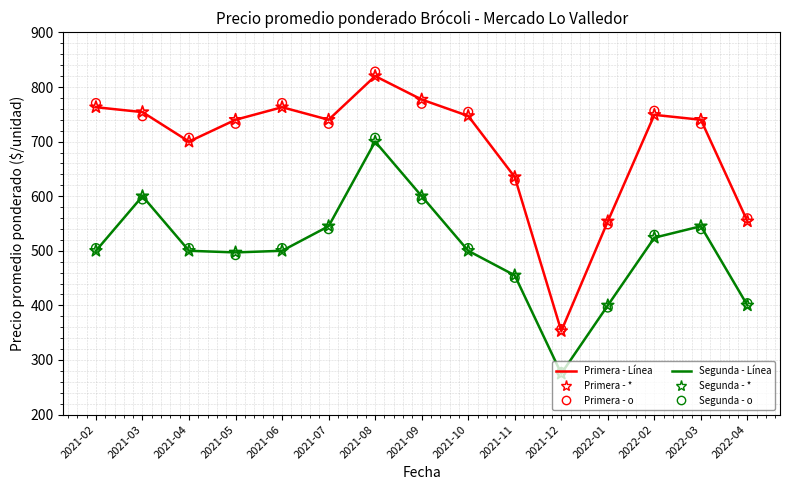

Which series contains the highest Y value?

Primera (Marcador o)